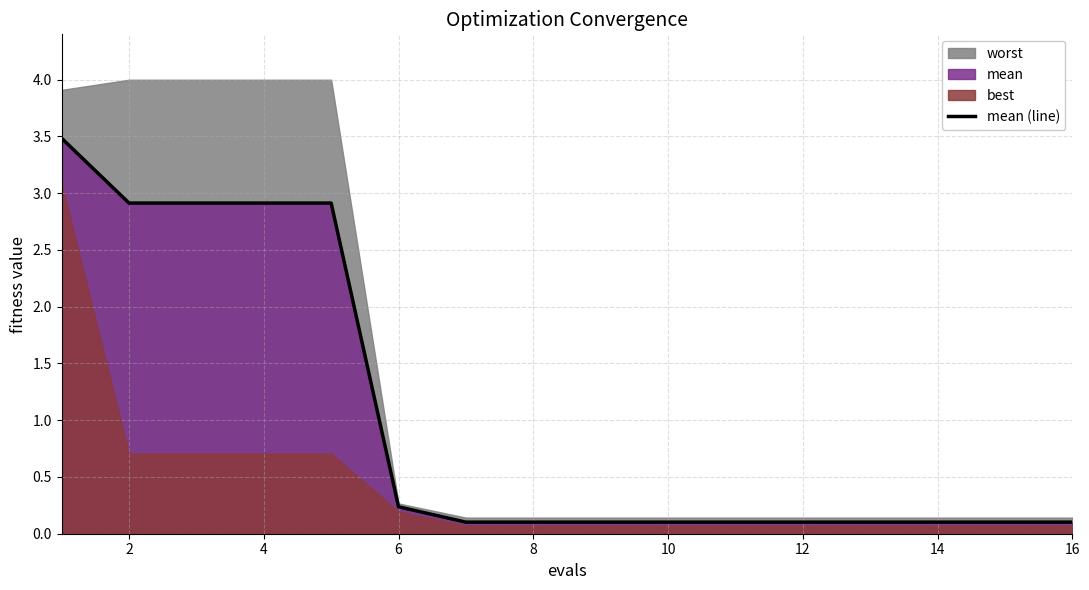

Reading right to left, transcribe all the data shown in this chart.

0.1	0.1	0.1	0.1	0.1	0.1	0.1	0.1	0.1	0.1	0.2	2.9	2.9	2.9	2.9	3.5